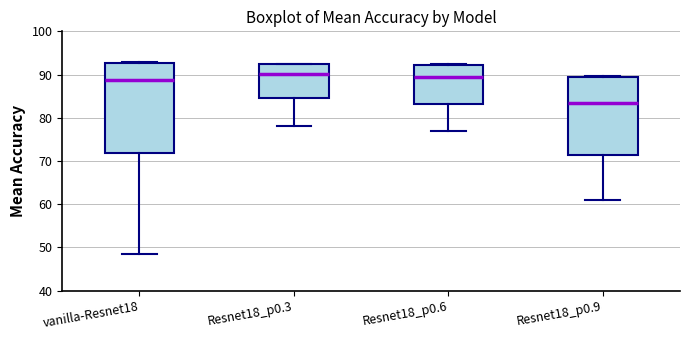

Comparing the boxes themselves (not the whiskers), which one is the tallest?

vanilla-Resnet18